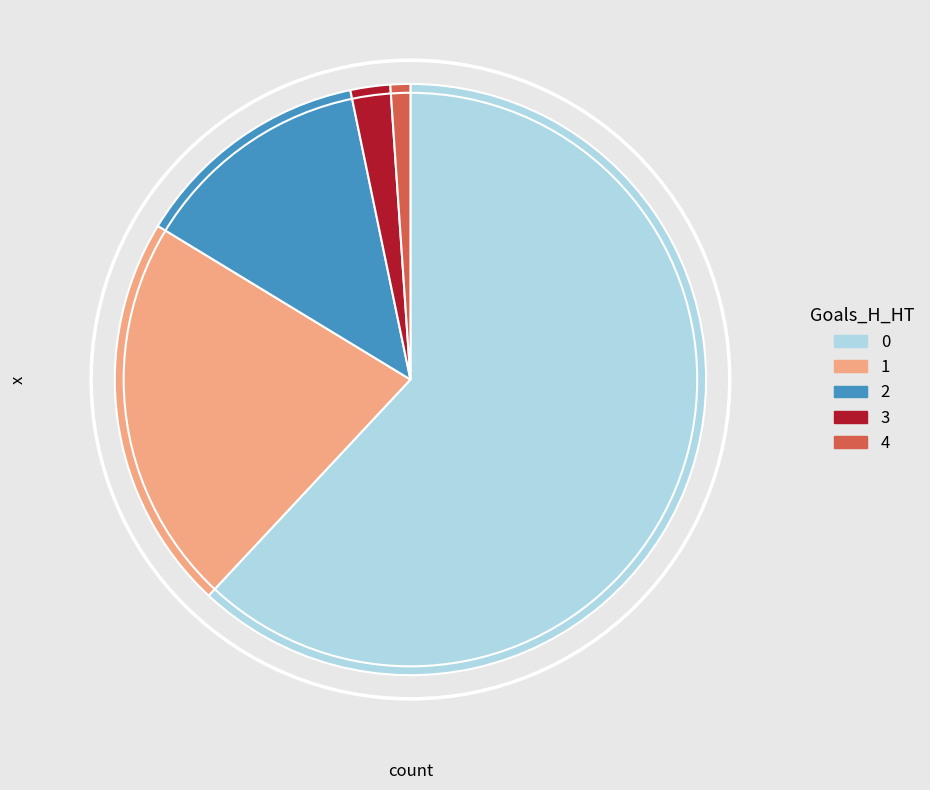

Which category has the smallest portion of the pie?

4